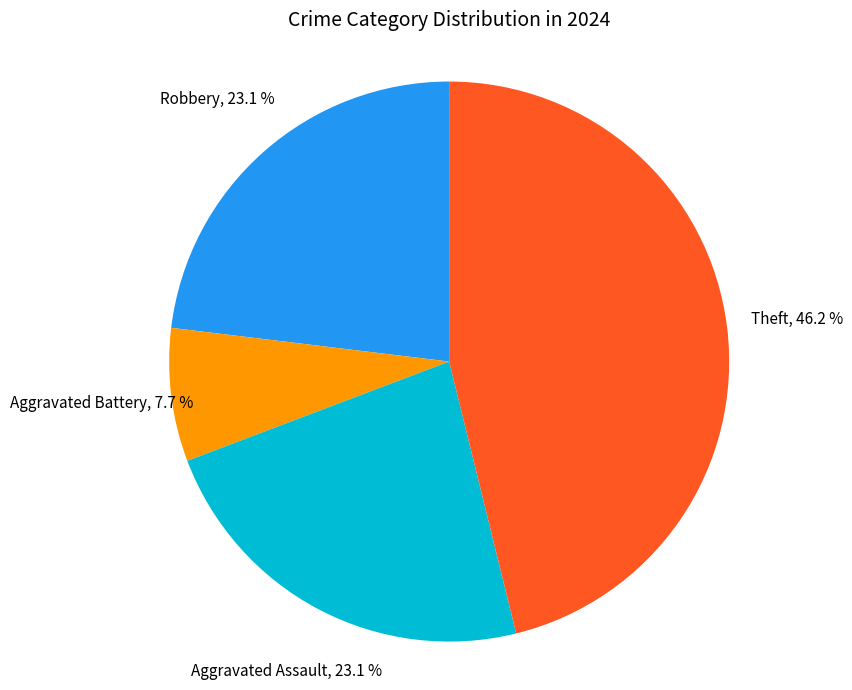

How many slices are in this pie chart?

4